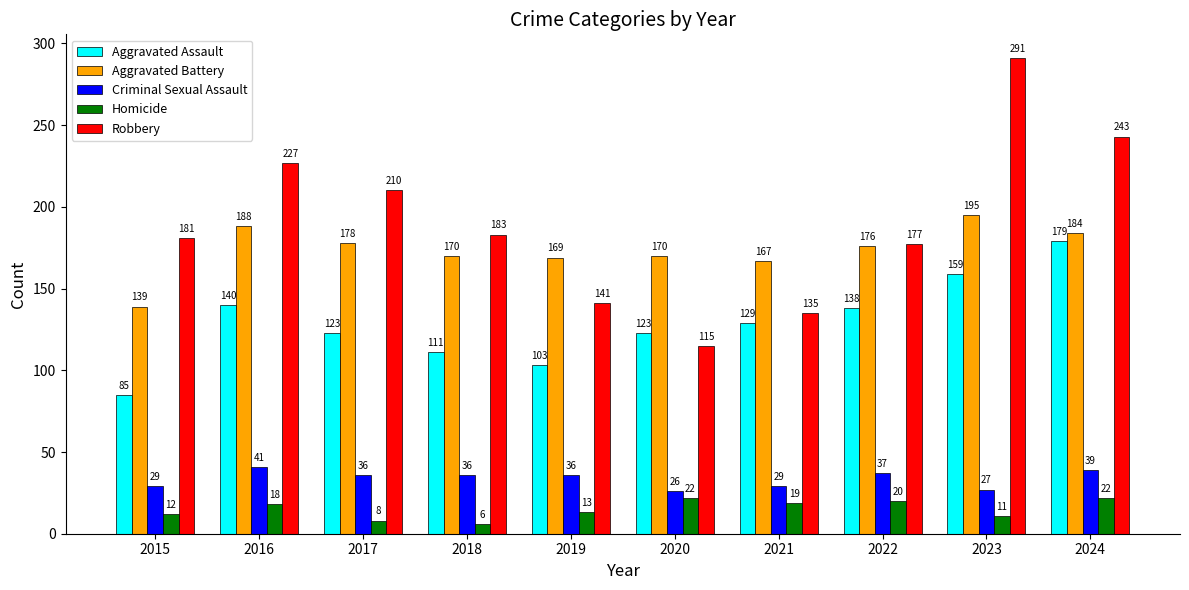

Reading left to right, list all the values displayed in this chart.

Aggravated Assault: 2015=85	2016=140	2017=123	2018=111	2019=103	2020=123	2021=129	2022=138	2023=159	2024=179
Aggravated Battery: 2015=139	2016=188	2017=178	2018=170	2019=169	2020=170	2021=167	2022=176	2023=195	2024=184
Criminal Sexual Assault: 2015=29	2016=41	2017=36	2018=36	2019=36	2020=26	2021=29	2022=37	2023=27	2024=39
Homicide: 2015=12	2016=18	2017=8	2018=6	2019=13	2020=22	2021=19	2022=20	2023=11	2024=22
Robbery: 2015=181	2016=227	2017=210	2018=183	2019=141	2020=115	2021=135	2022=177	2023=291	2024=243